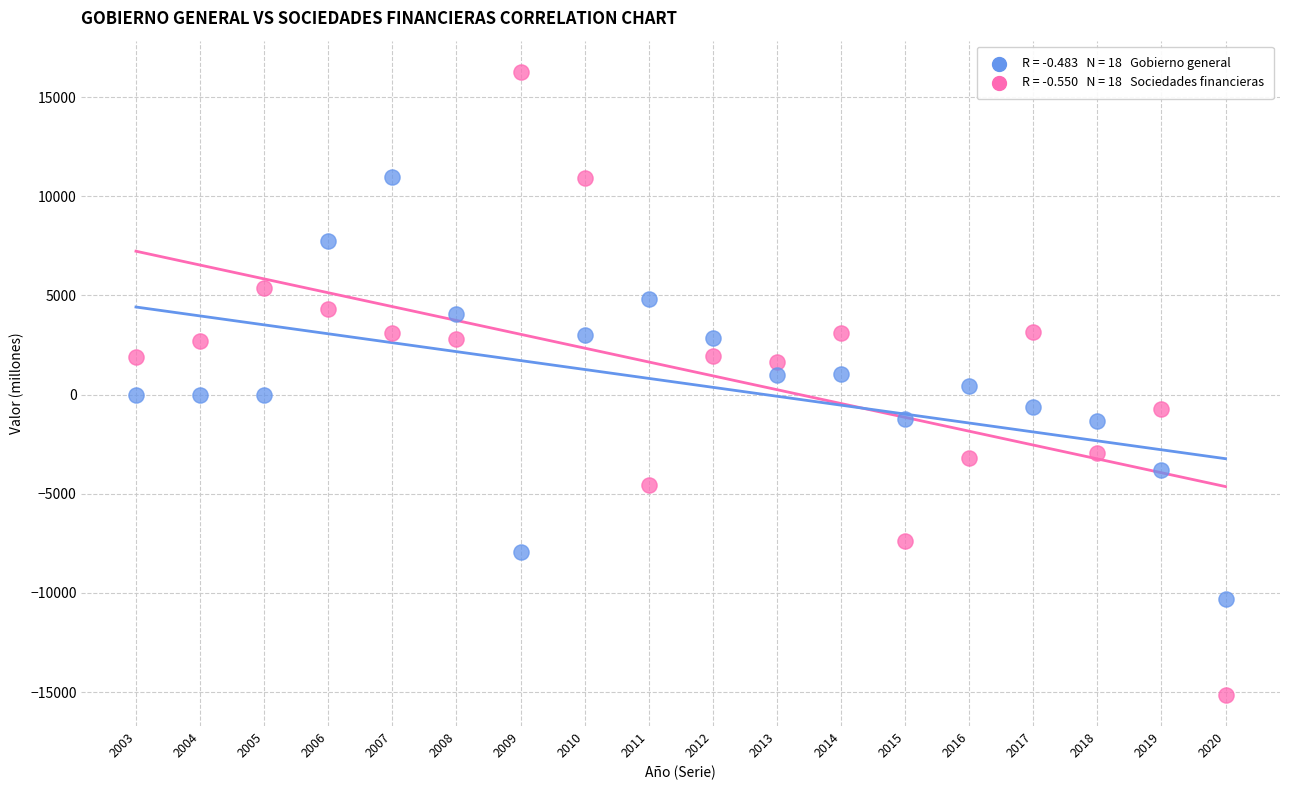

Across all data points, what is the range of X values (max minus min)?

17